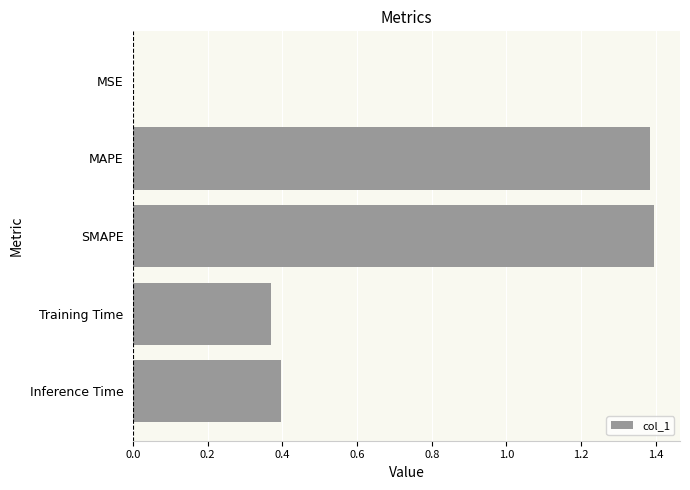

Count the number of categories in the chart.

5